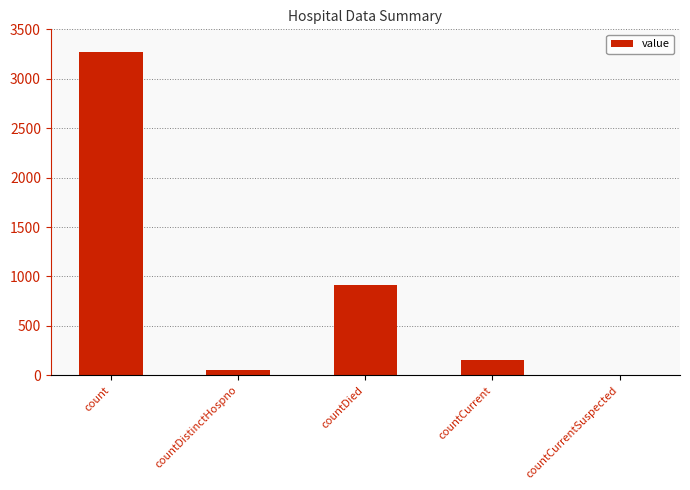

What is the ratio of the value at countCurrent to the value at countDied?

0.2